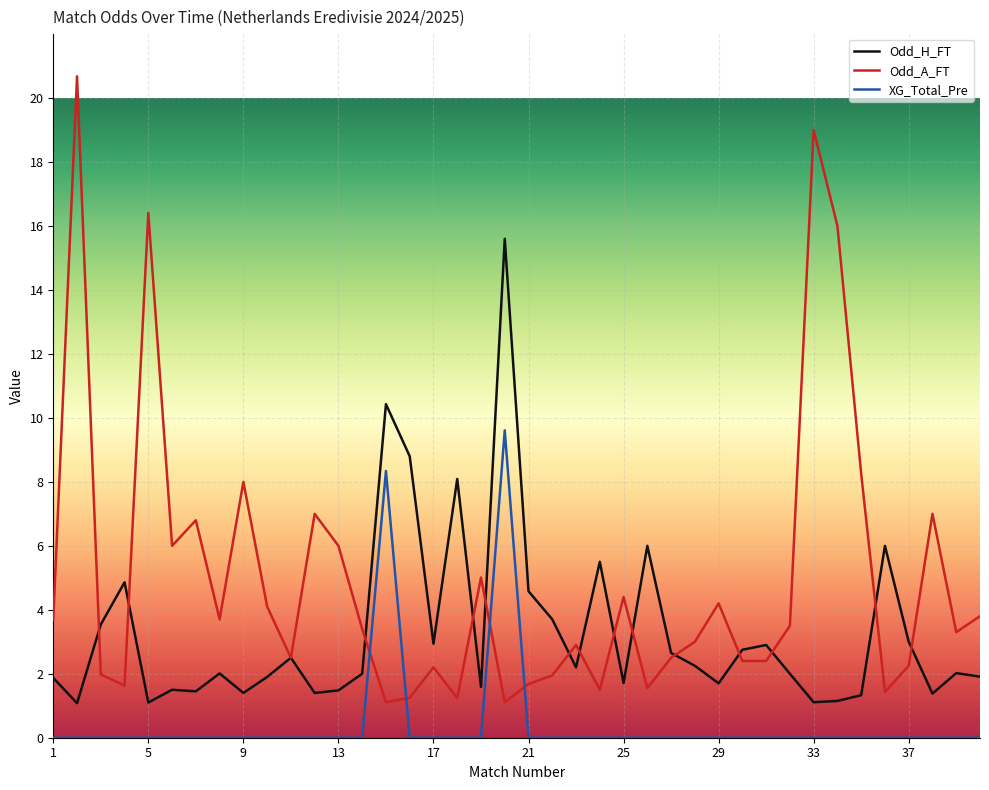

Is this an area chart (filled region under the line)?

No